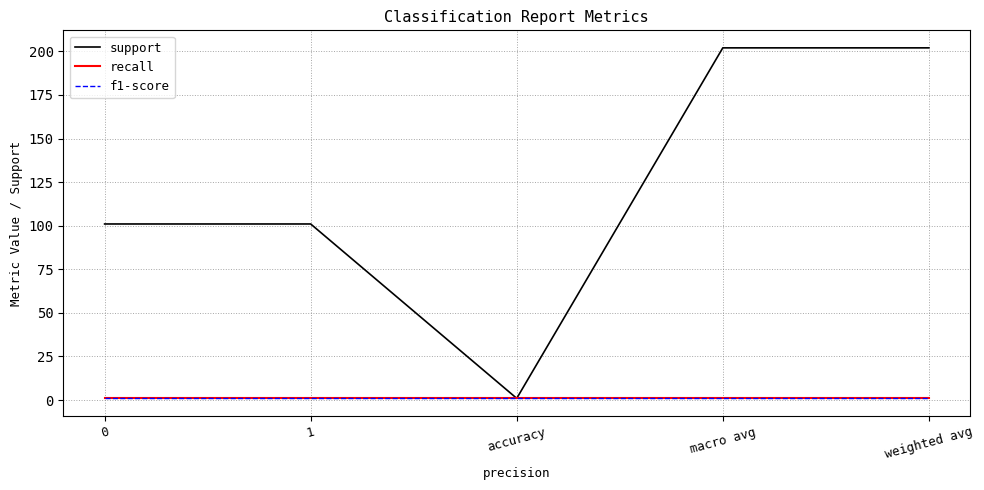

What is the difference between the highest and lowest values at macro avg?

201